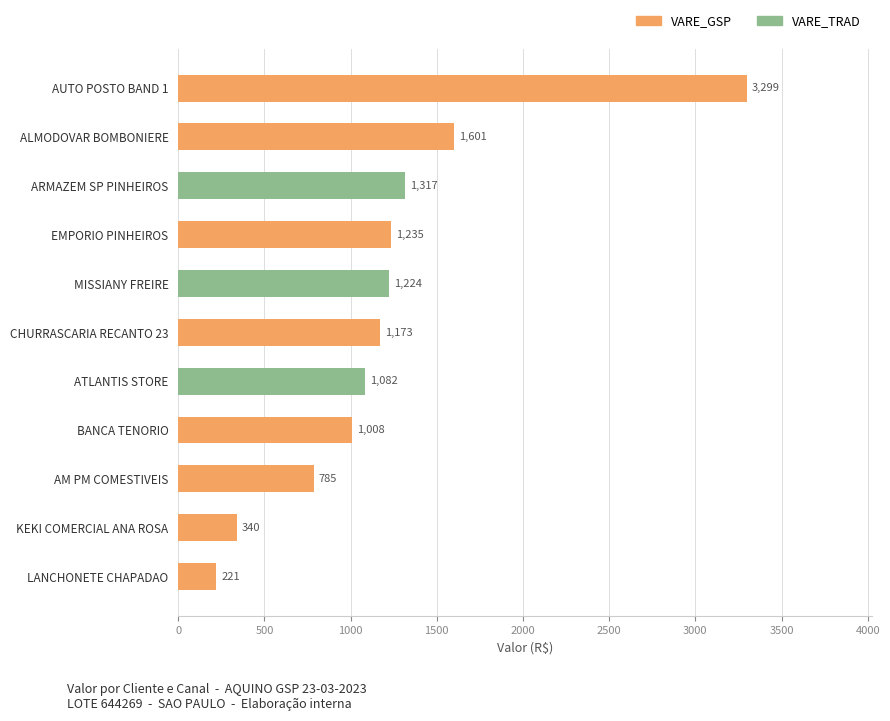

At which label does VARE_GSP reach its peak?

AUTO POSTO BAND 1